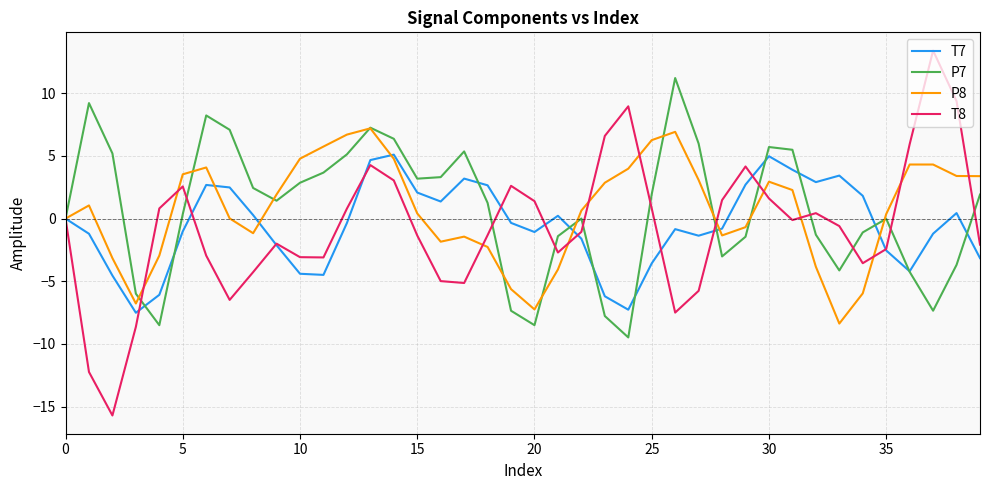

Which series has the largest range (max minus min)?

T8